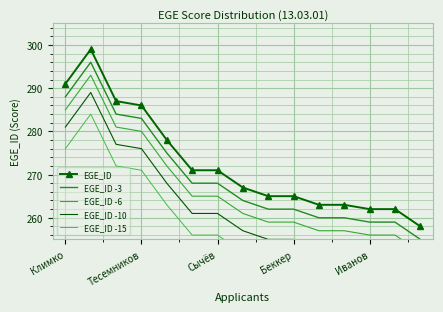

Between 7 and 5, which is larger?

5